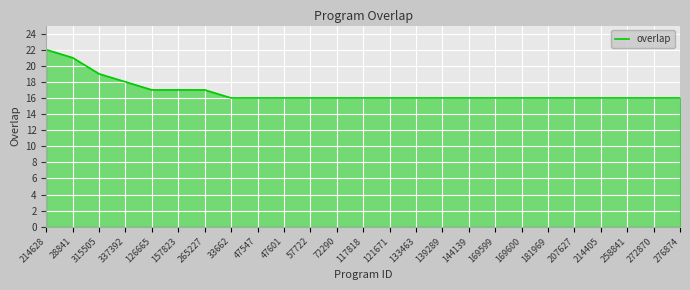

The value at 47547 is 16. True or false?

True